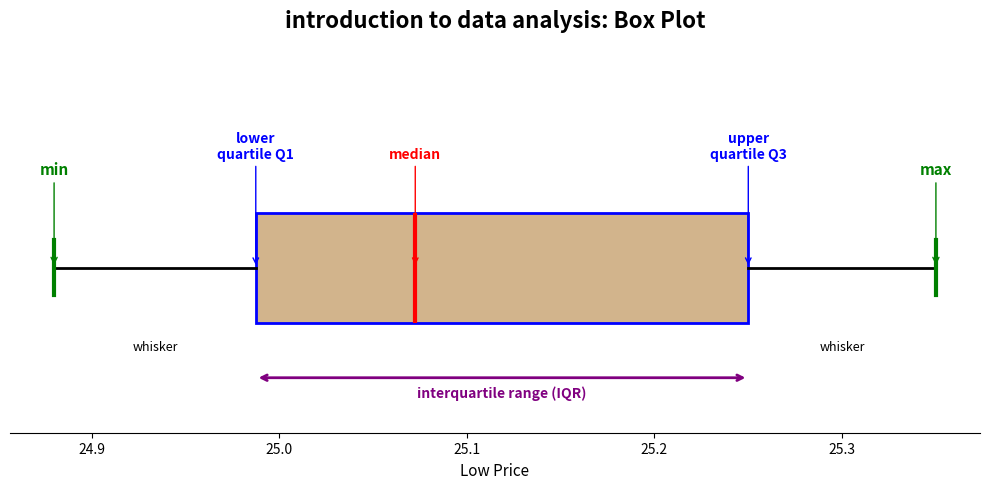

Where does the median line of the box sit on the x-axis? The values are not printed on the chart, so give them approximately, as read against the axis.

25.07